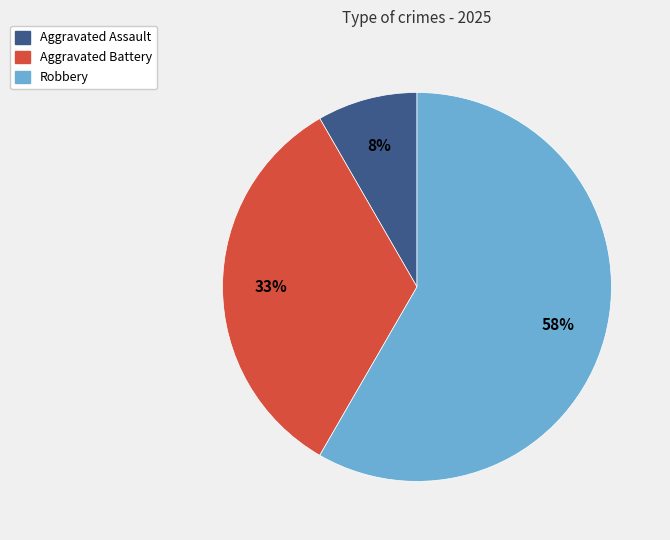

Count the number of slices in the pie.

3